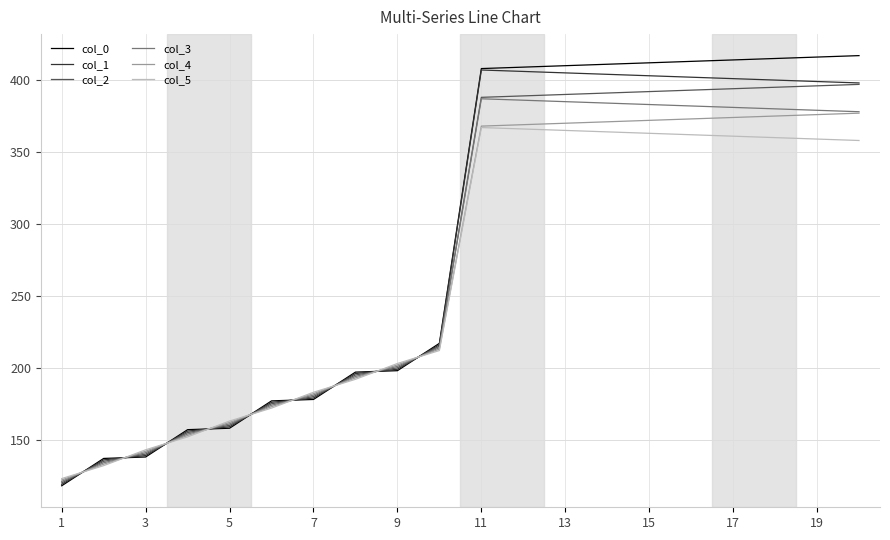

Which series has the largest range (max minus min)?

col_0